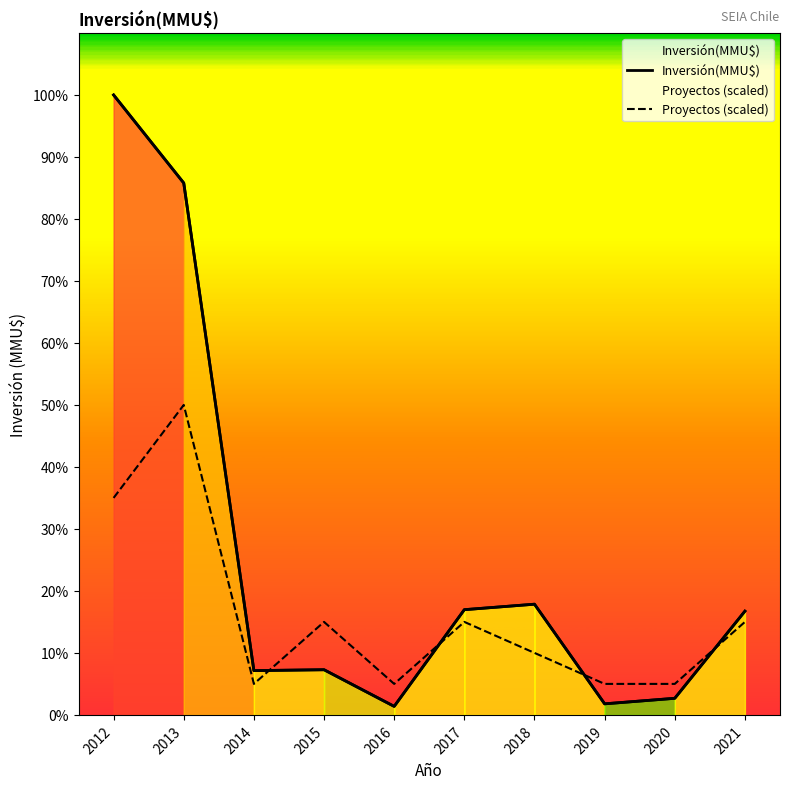

Reading left to right, extract all data points from this chart.

Inversión(MMU$): 11200	9609	800	816	154	1901	2000	200	300	1874
Proyectos (scaled): 3920	5600	560	1680	560	1680	1120	560	560	1680